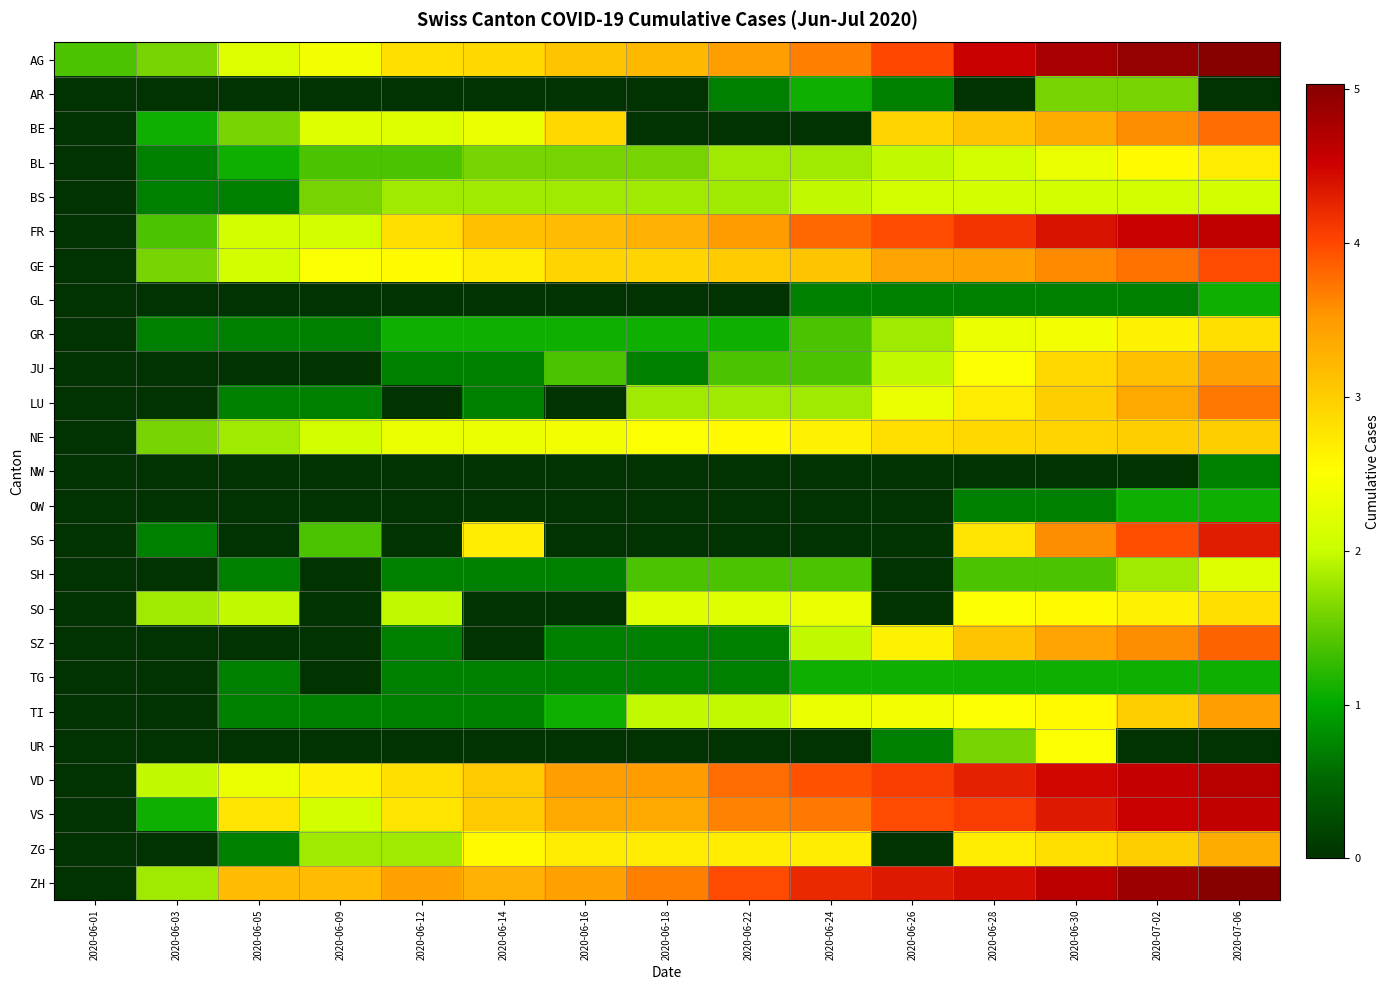

How many distinct data groups are displayed?

25